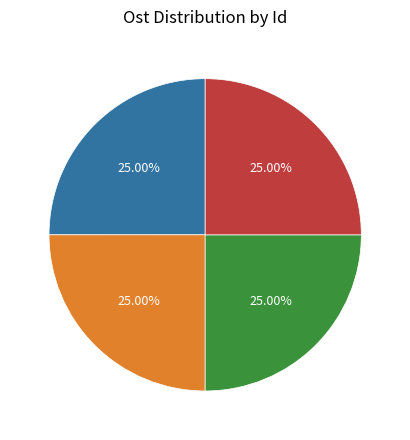

The 64935423 slice represents 16% of the pie. True or false?

False